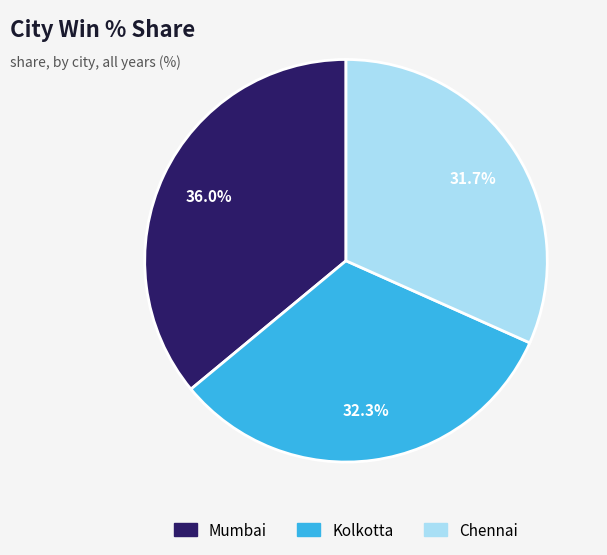

Is there a majority slice in this chart?

No